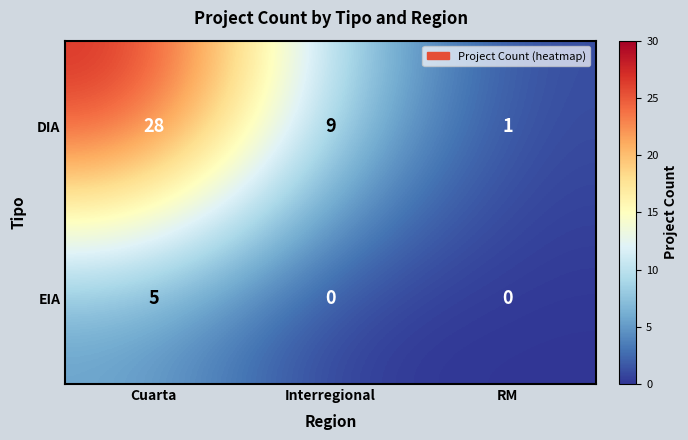

The EIA series shows 8 at Cuarta. True or false?

False